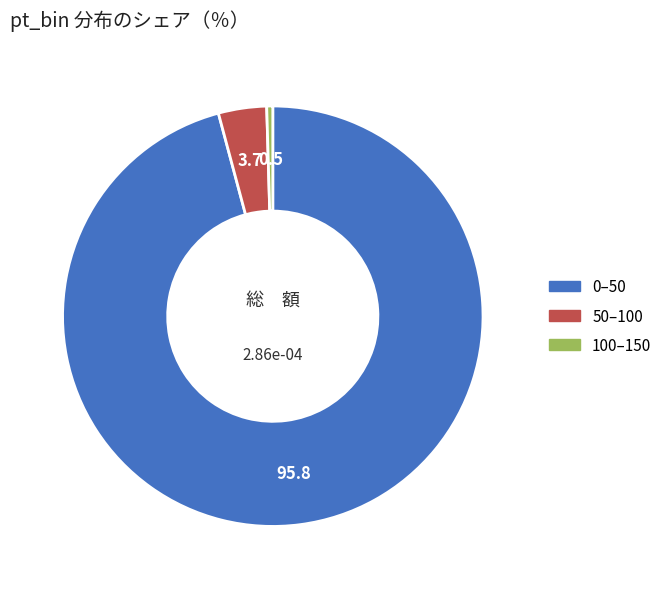

Which category has the smallest portion of the pie?

100–150